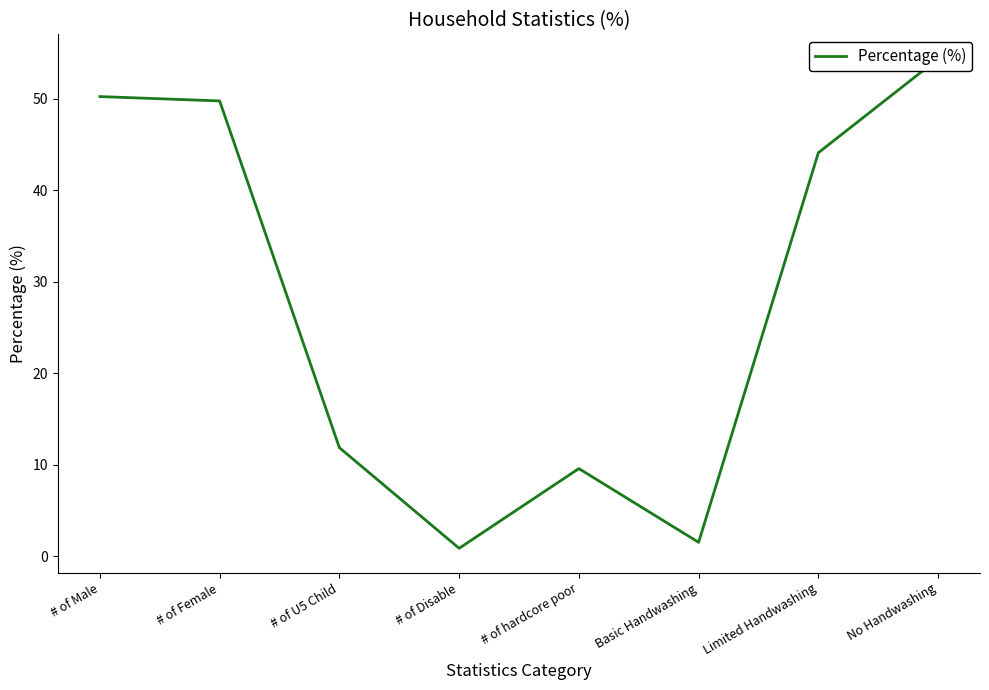

At which category does the data reach its first local valley?

# of Disable